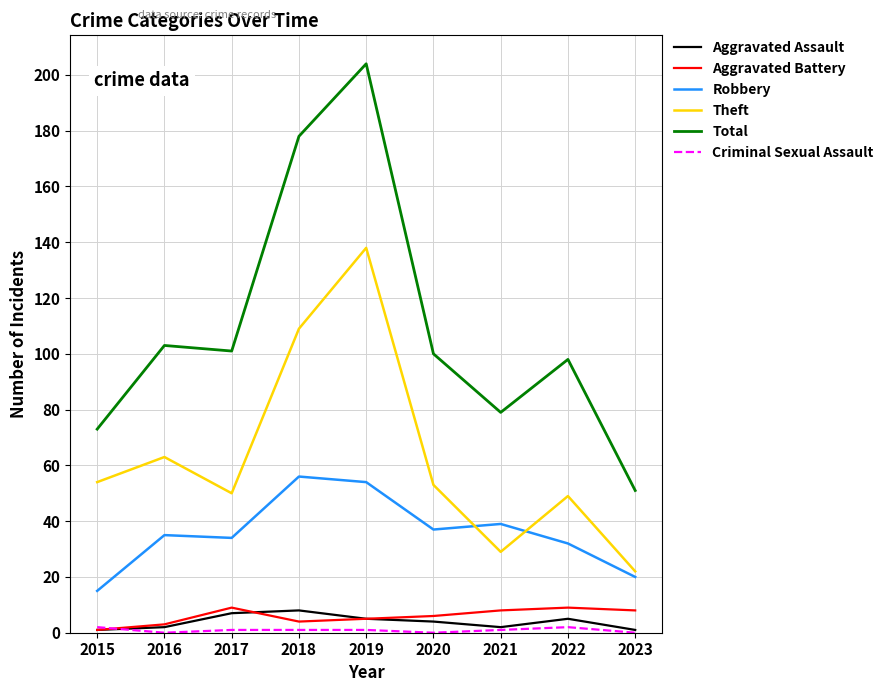

In Theft, how many points are lower than both neighbors (excluding endpoints)?

2